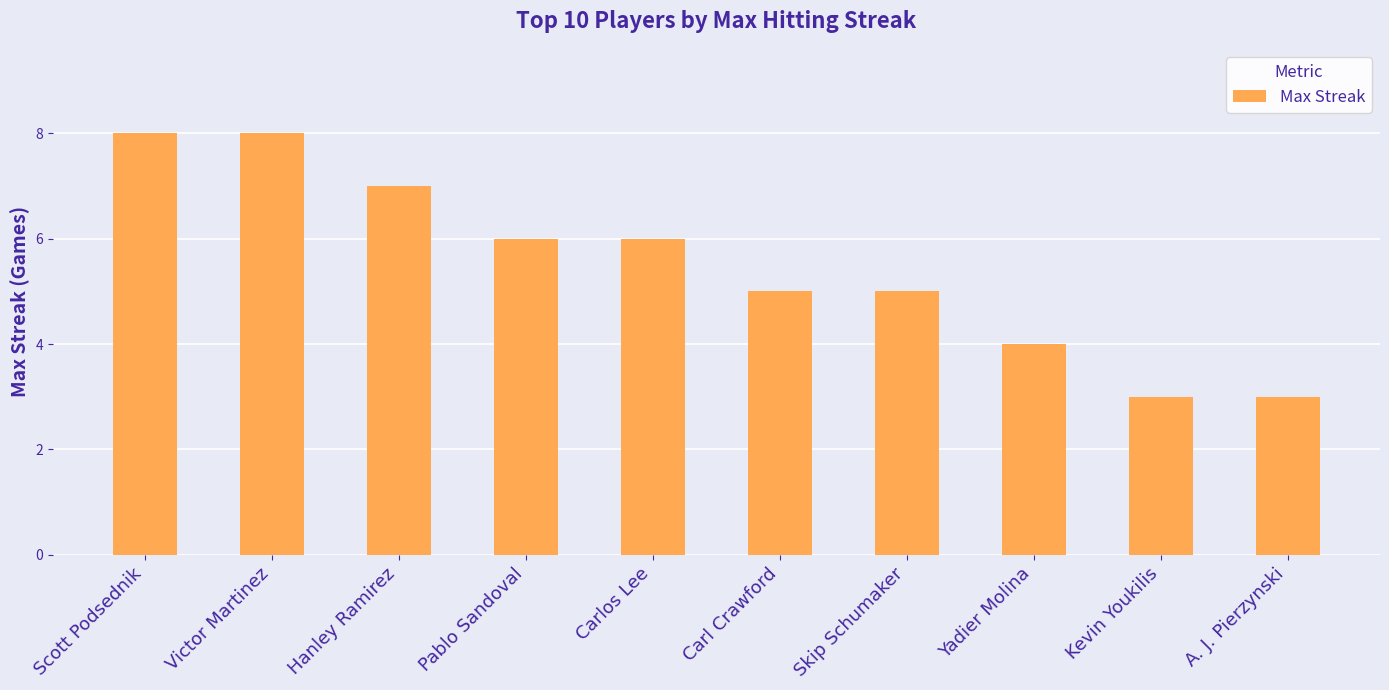

What position from the left is Victor Martinez?

2